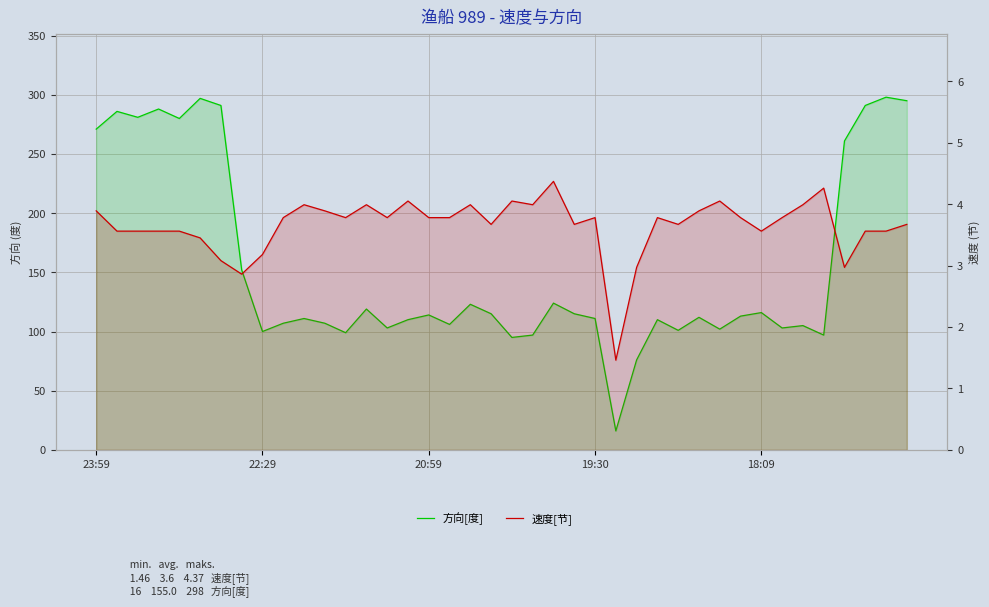

In 方向[度], how many points are higher than both neighbors (excluding endpoints)?

13